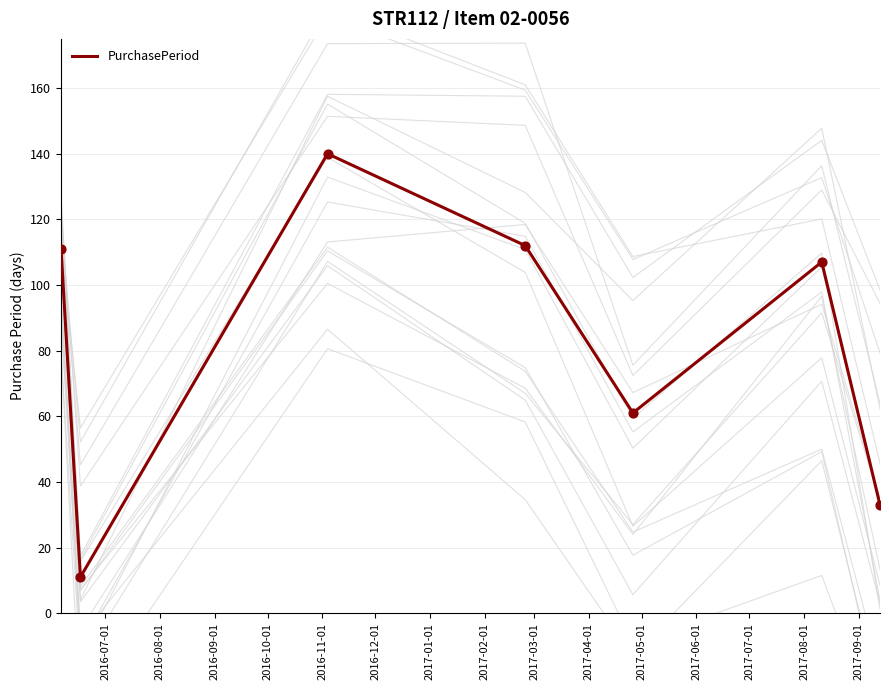

What is the maximum value for PurchasePeriod?

140